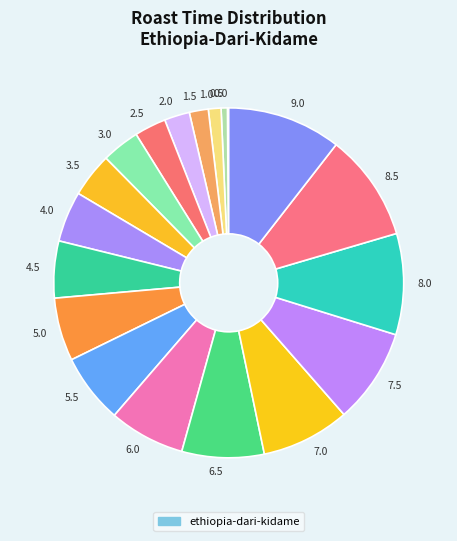

What is the ratio of the value at 8.5 to the value at 6.5?

1.3